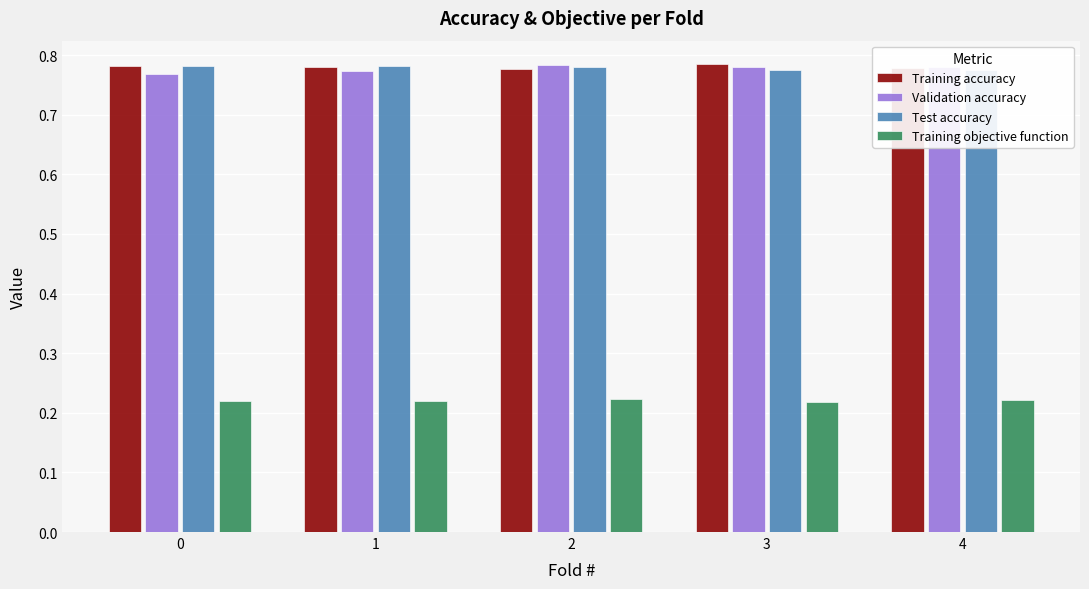

How many Validation accuracy values are between 0 and 1?

5